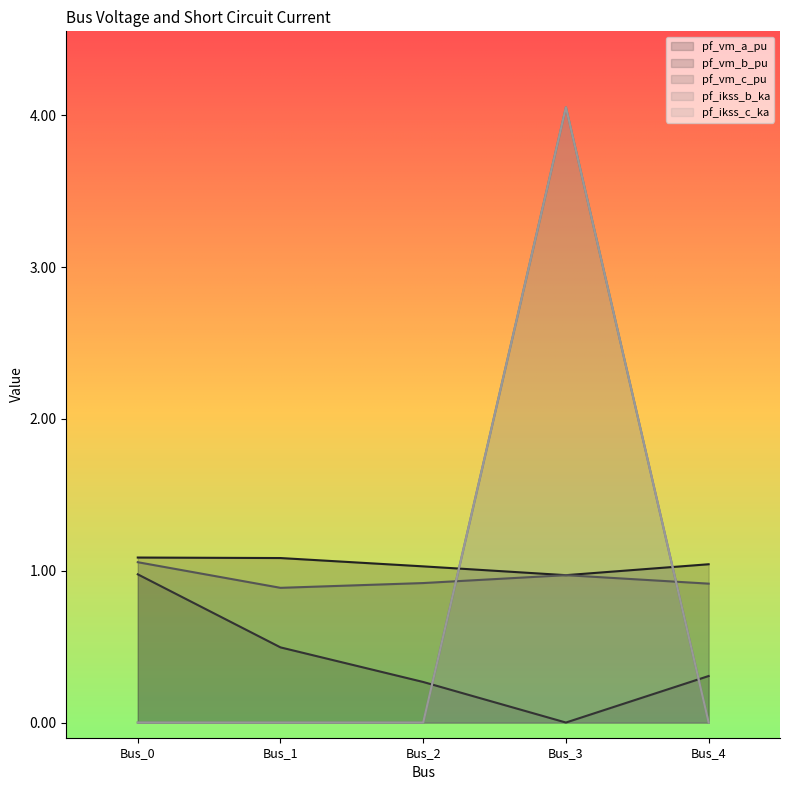

True or false: pf_ikss_c_ka and pf_vm_b_pu intersect in this chart.

True